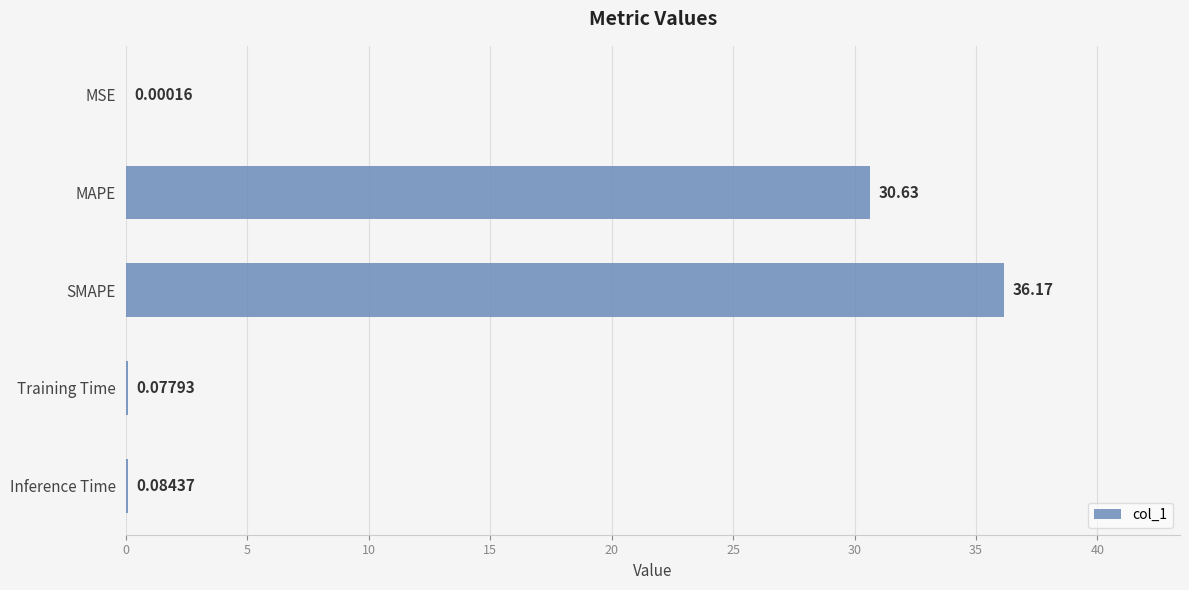

Which label corresponds to the largest value in the chart?

SMAPE